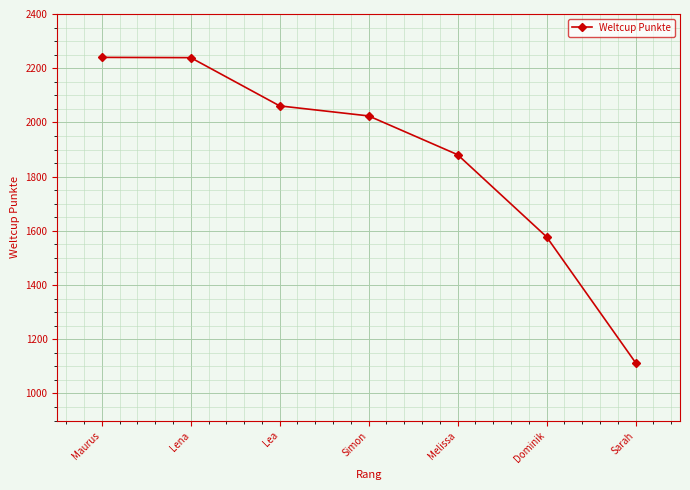

What is the minimum value shown in the chart?

1114